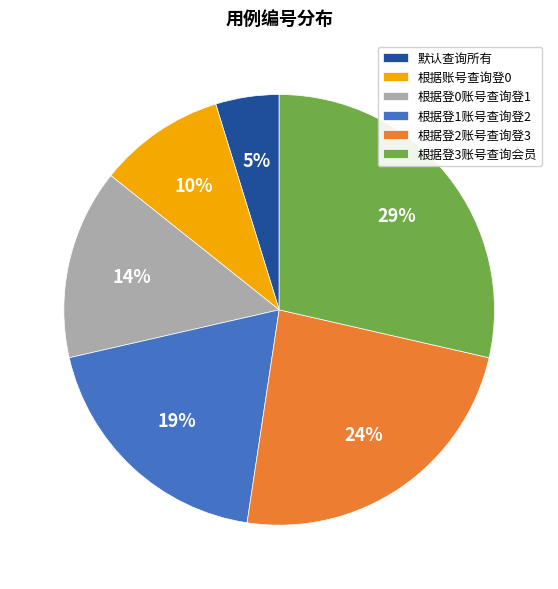

Between 根据登0账号查询登1 and 默认查询所有, which is larger?

根据登0账号查询登1